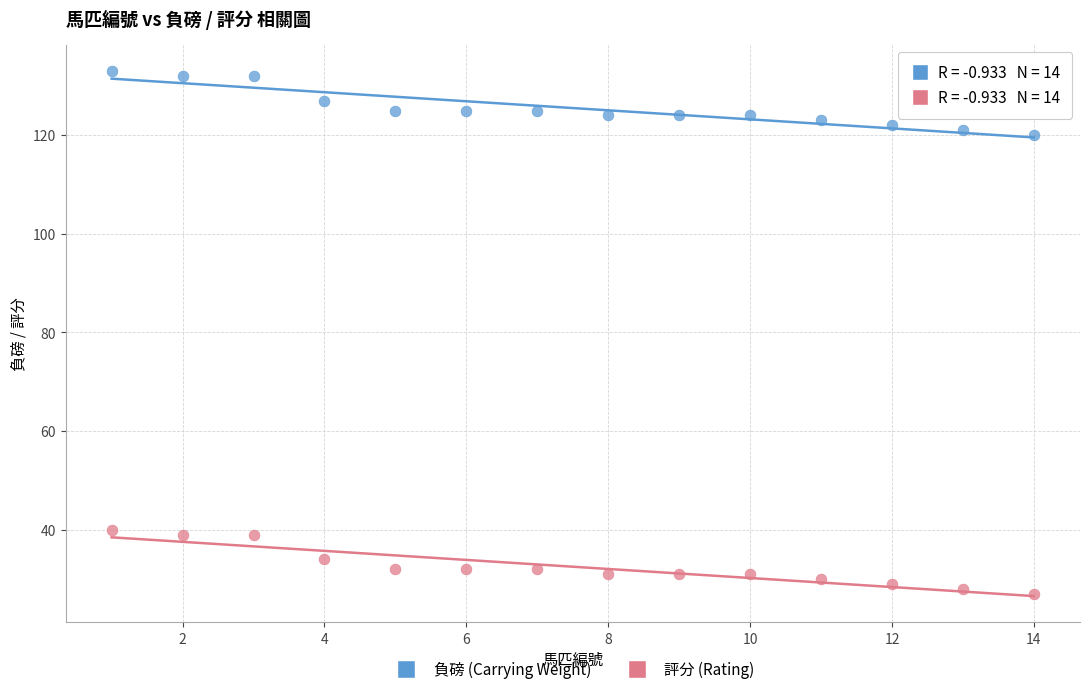

What are all the series names shown in the legend?

負磅 (Carrying Weight), 評分 (Rating)